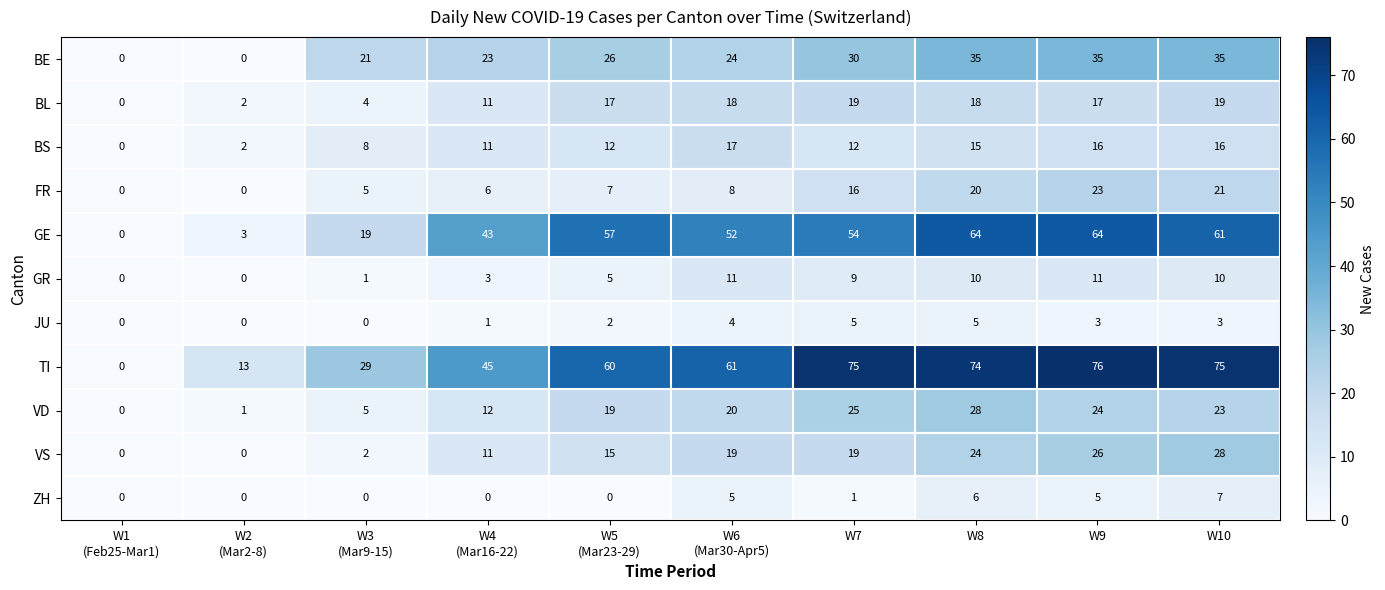

What value does the VD series have at W8?

28